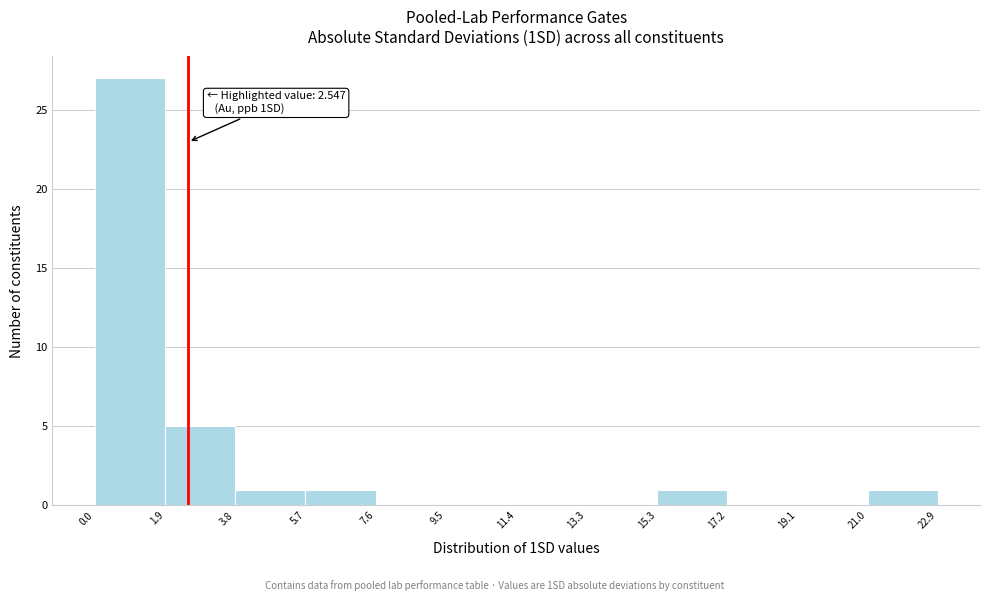

Over which range of the x-axis is the bar tallest?

0.0 to 1.9